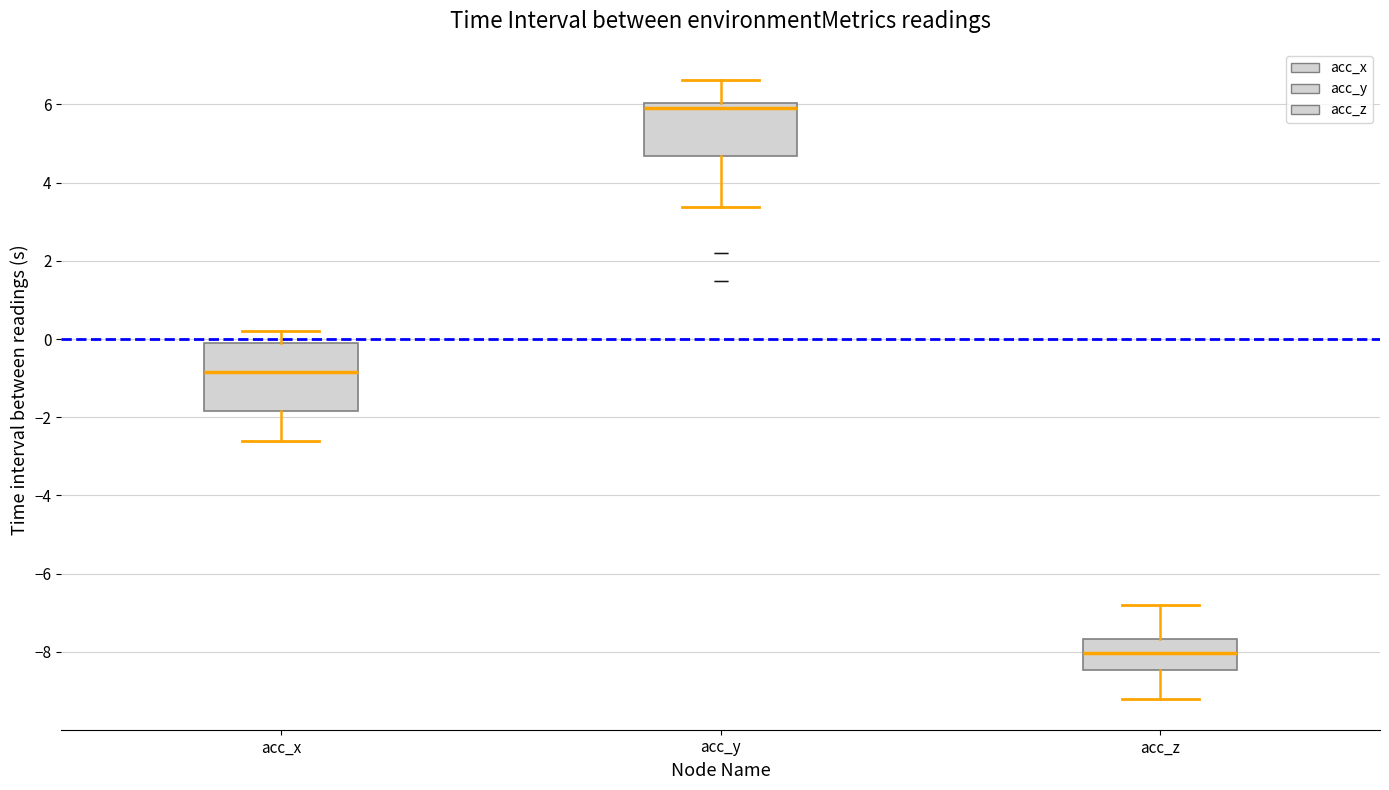

Reading left to right, read every box against the y-axis: the position of its median line, the range the box covers, and the ends of its whiskers. The values are not printed on the chart, so give them approximately, as read against the axis.

acc_x: median -0.8, box -1.8 to -0.2, whiskers -2.6 to 0.2
acc_y: median 6.0 (just below the box's upper edge), box 4.6 to 6.0, whiskers 3.4 to 6.6
acc_z: median -8.0, box -8.4 to -7.6, whiskers -9.2 to -6.8